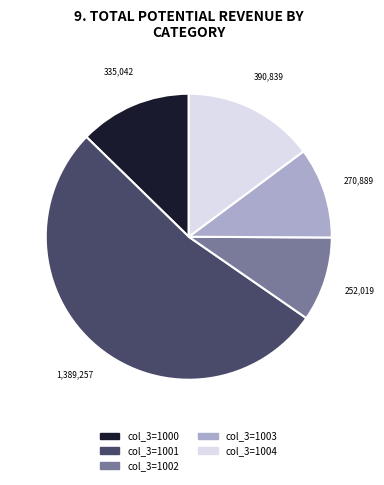

Is there a majority slice in this chart?

Yes